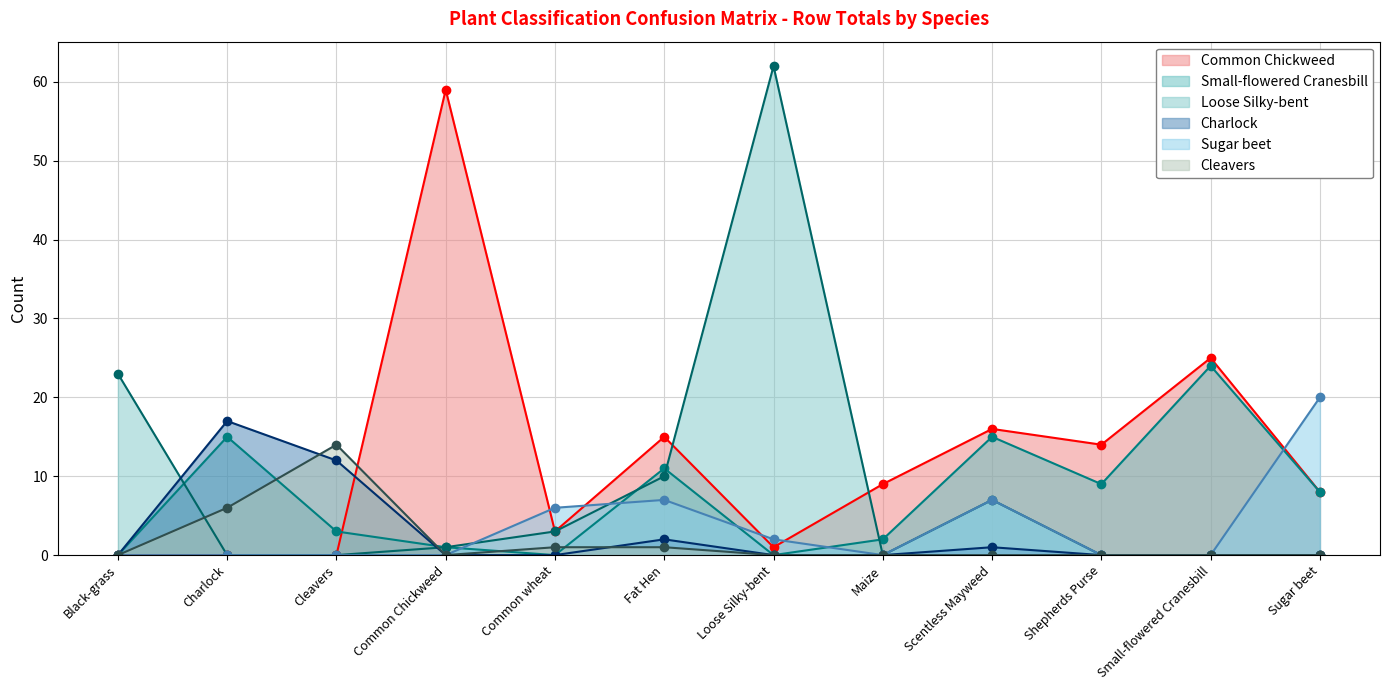

How many lines are shown in the chart?

6